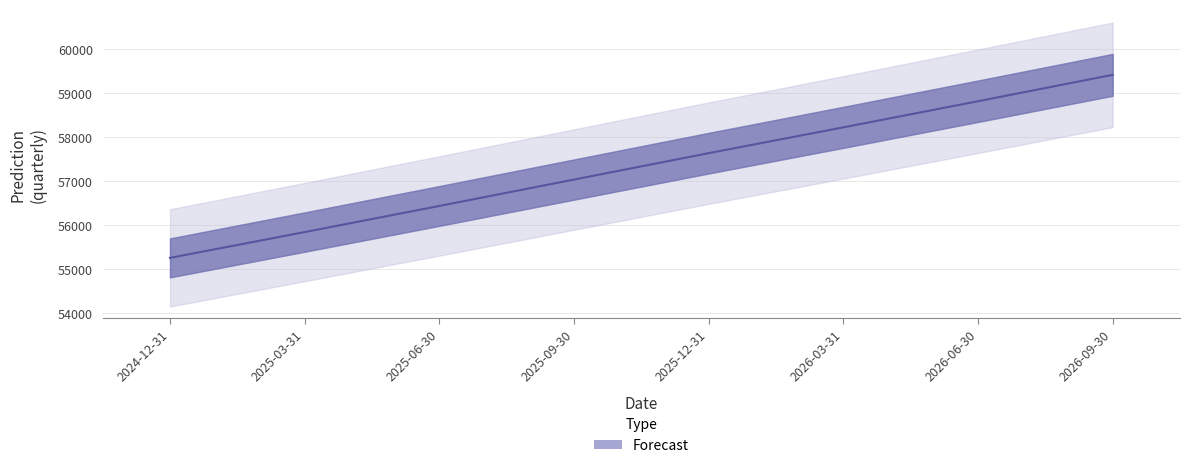

What is the difference between the values at 2025-12-31 and 2025-06-30?

1199.6